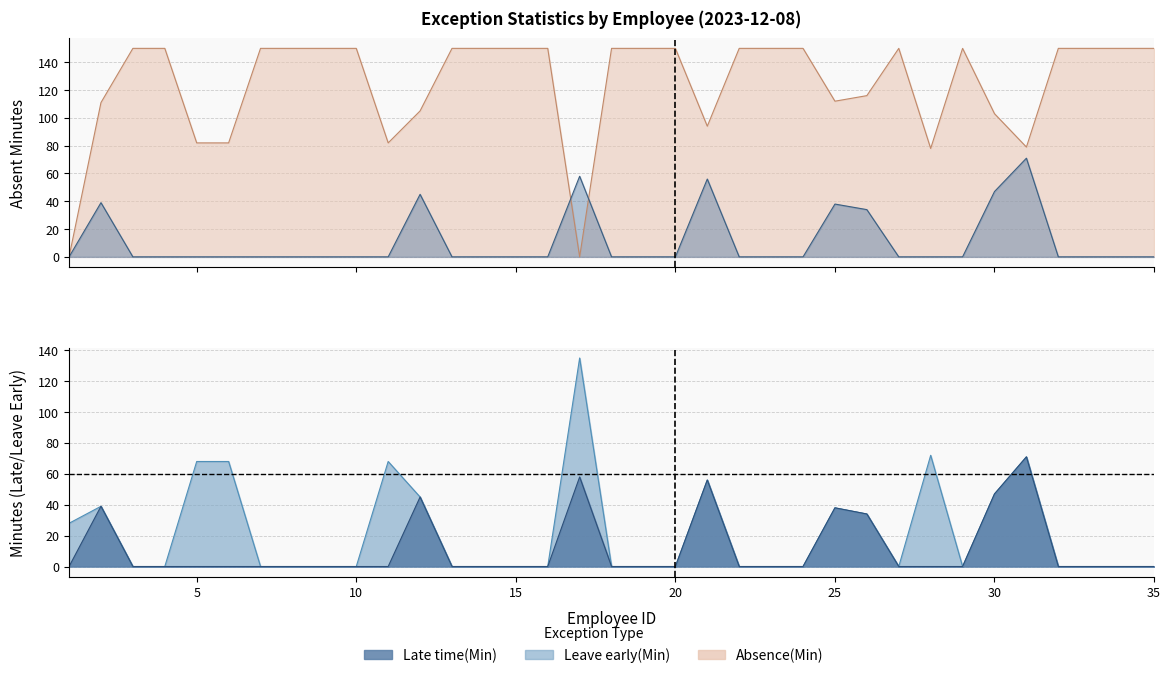

What is the value of the Absence(Min) point at the 10th from the left?

150